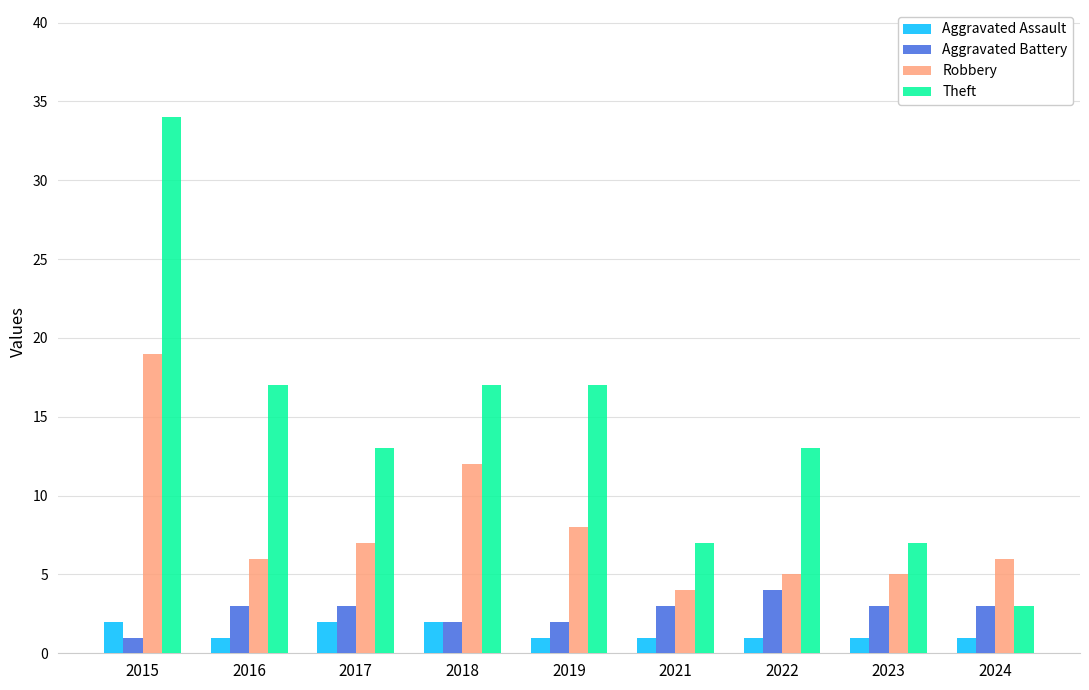

What is the value of the Aggravated Assault bar at the 6th from the left?

1